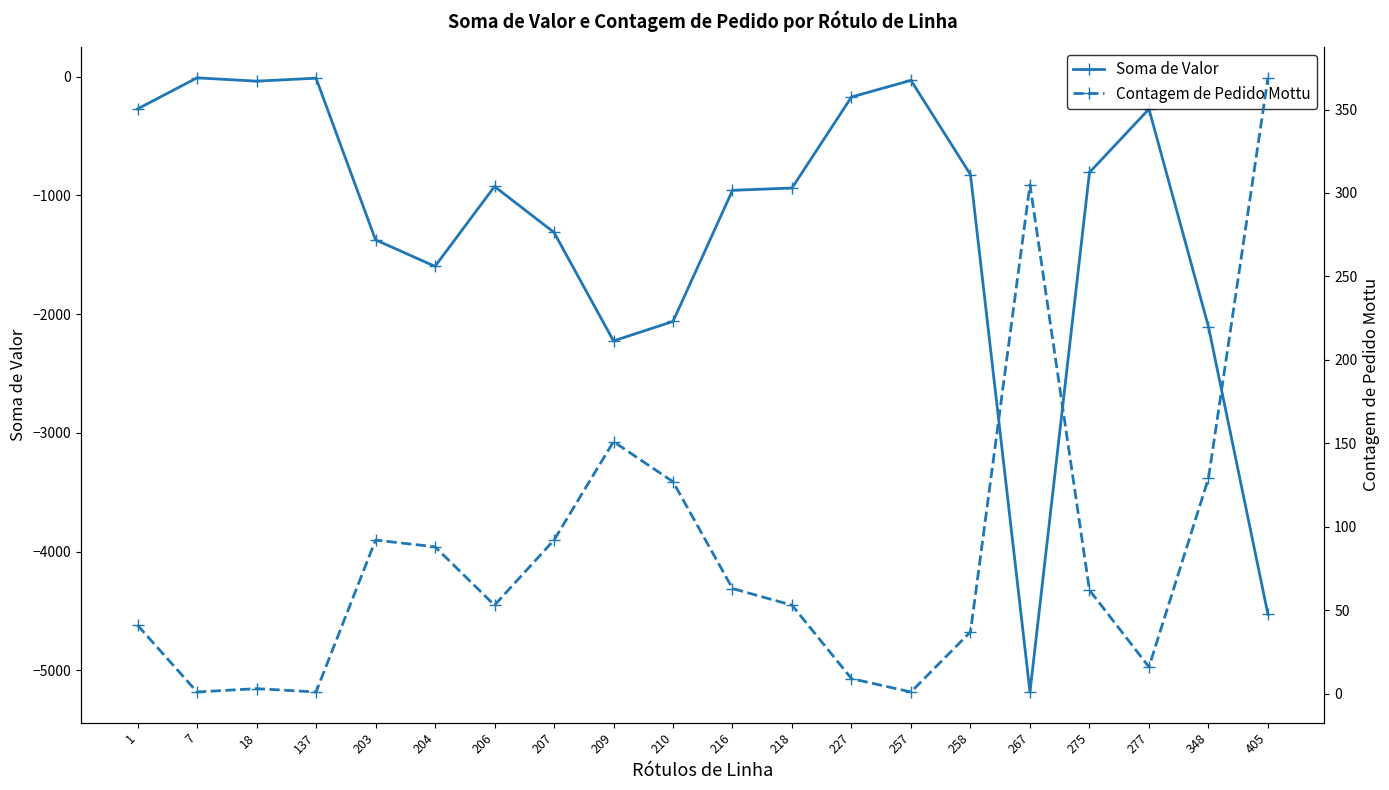

At which label does Soma de Valor first exceed -924?

1